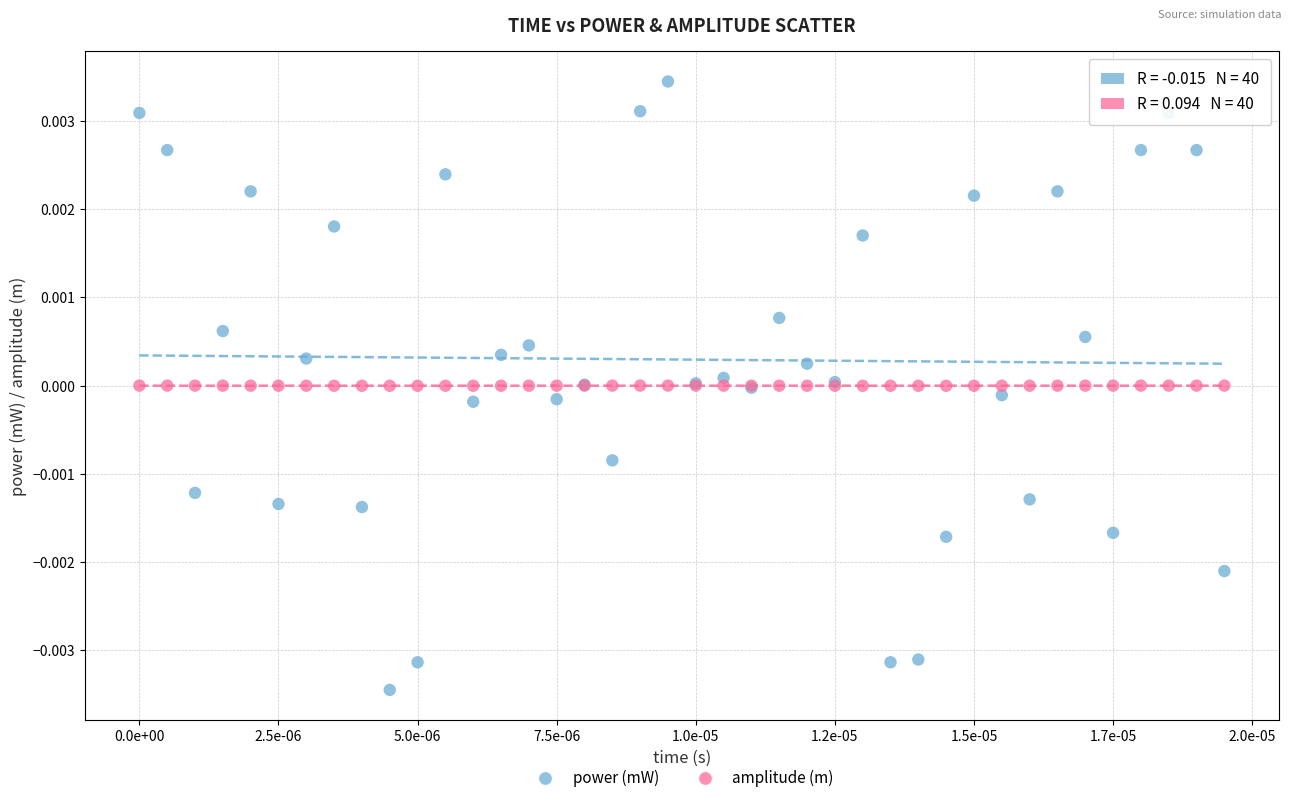

Which series reaches the maximum Y coordinate?

power (mW)